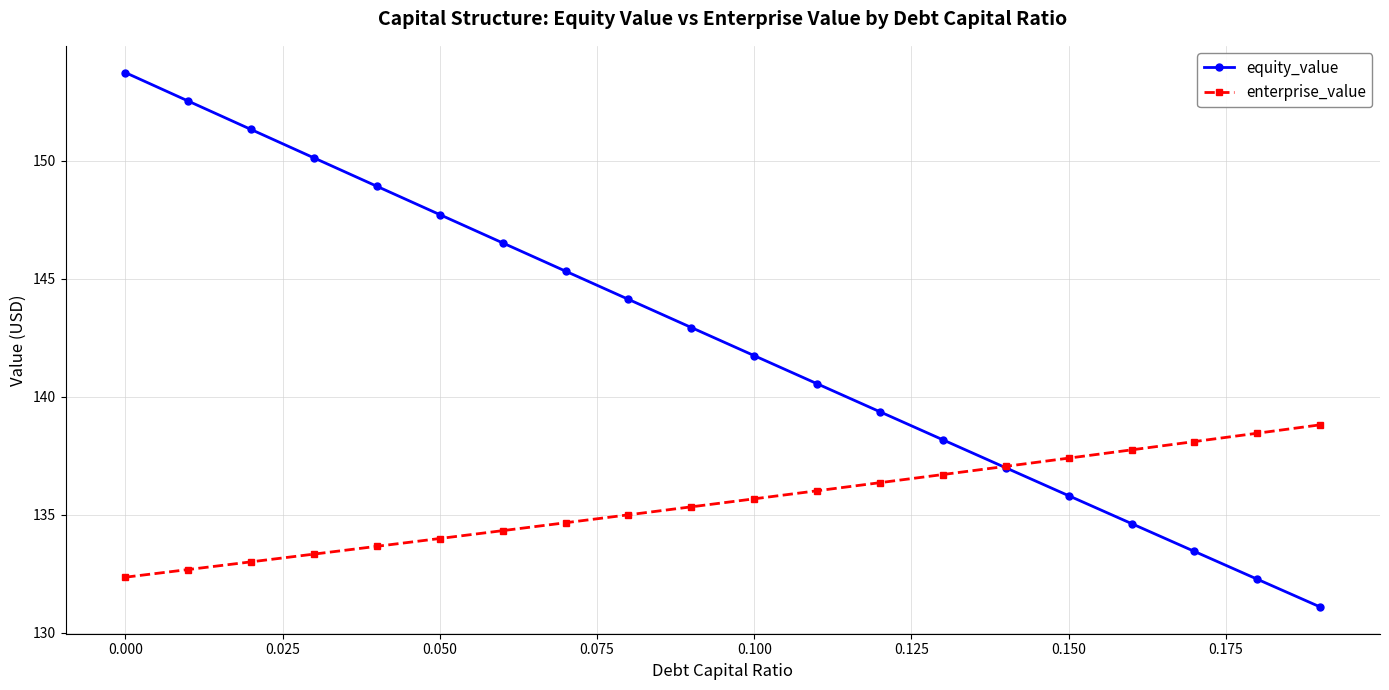

What is the difference between the second highest and minimum values in the enterprise_value series?

6.1